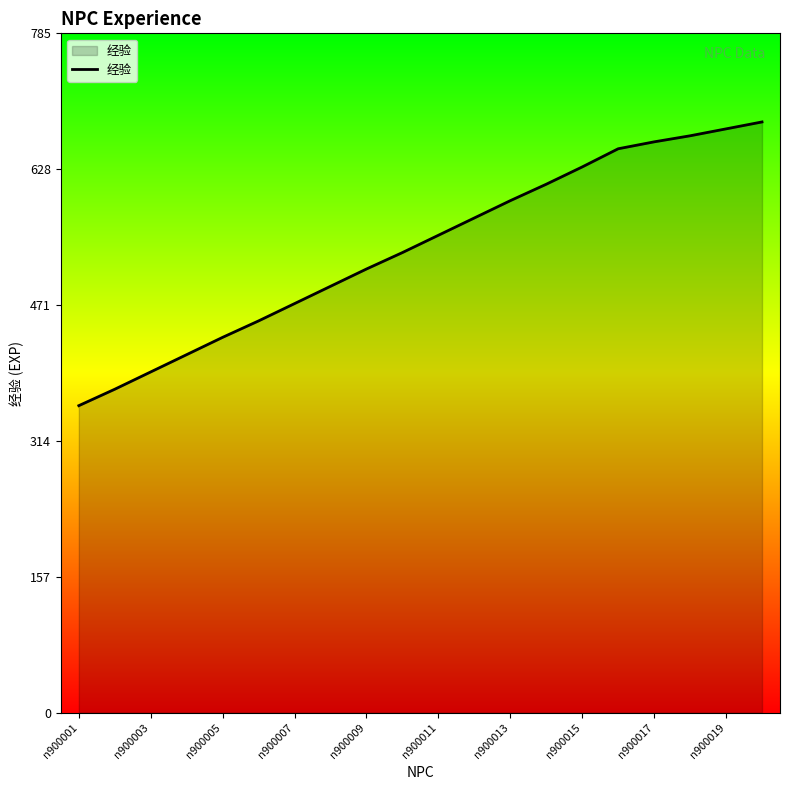

What is the maximum value shown in the chart?

683